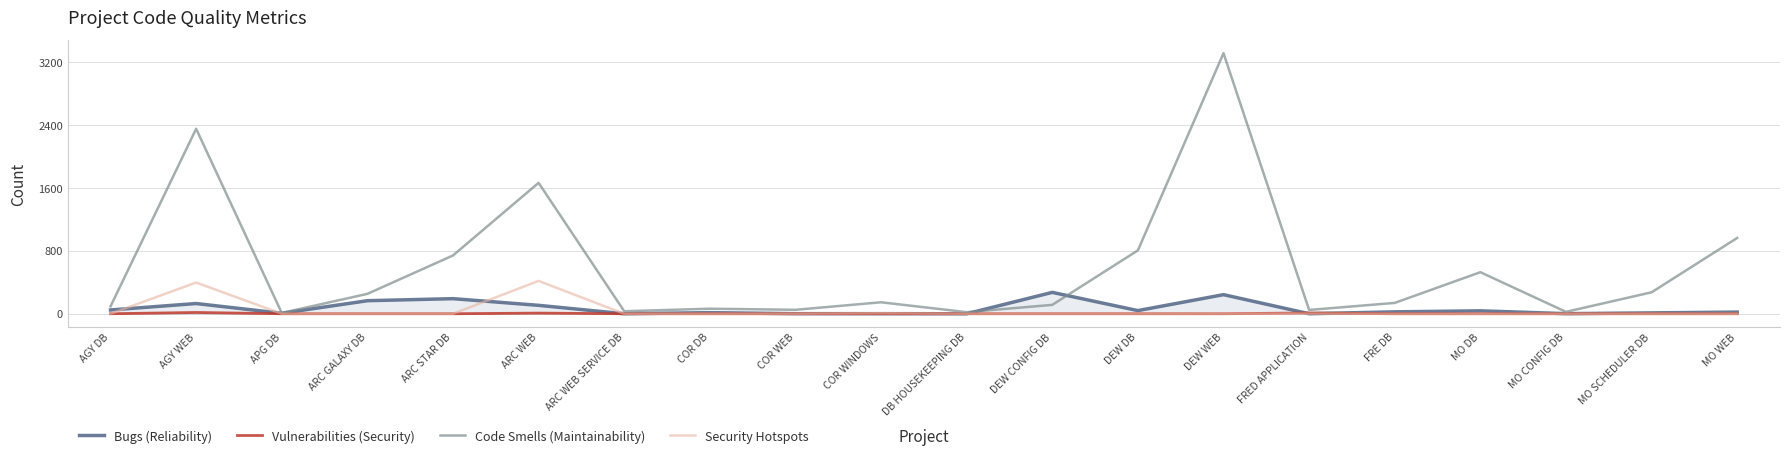

The Bugs (Reliability) series shows 48 at AGY DB. True or false?

True